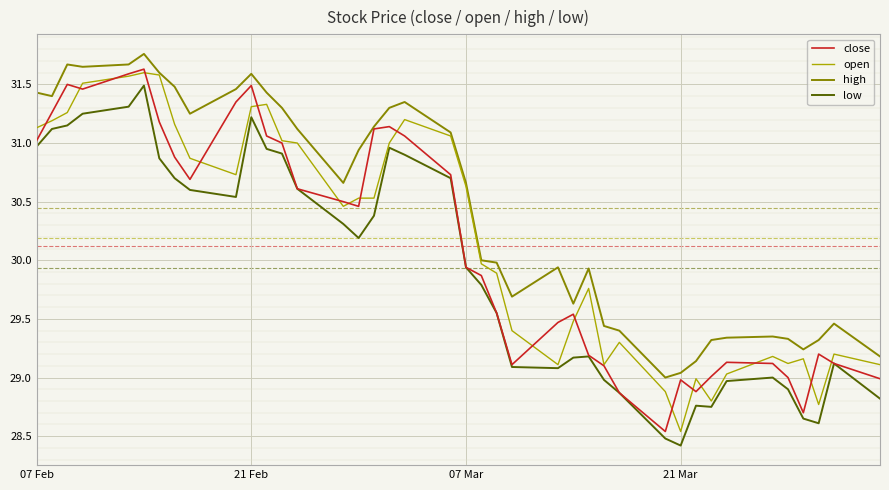

In open, how many points are higher than both neighbors (excluding endpoints)?

9